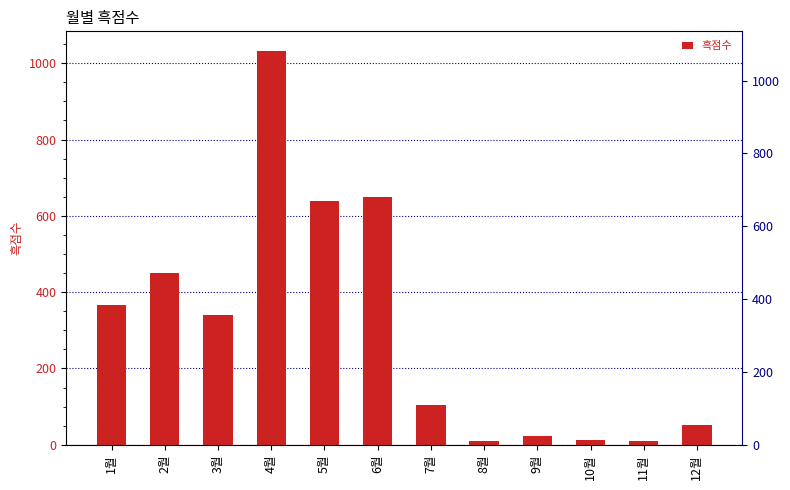

What is the sum of all values?

3687